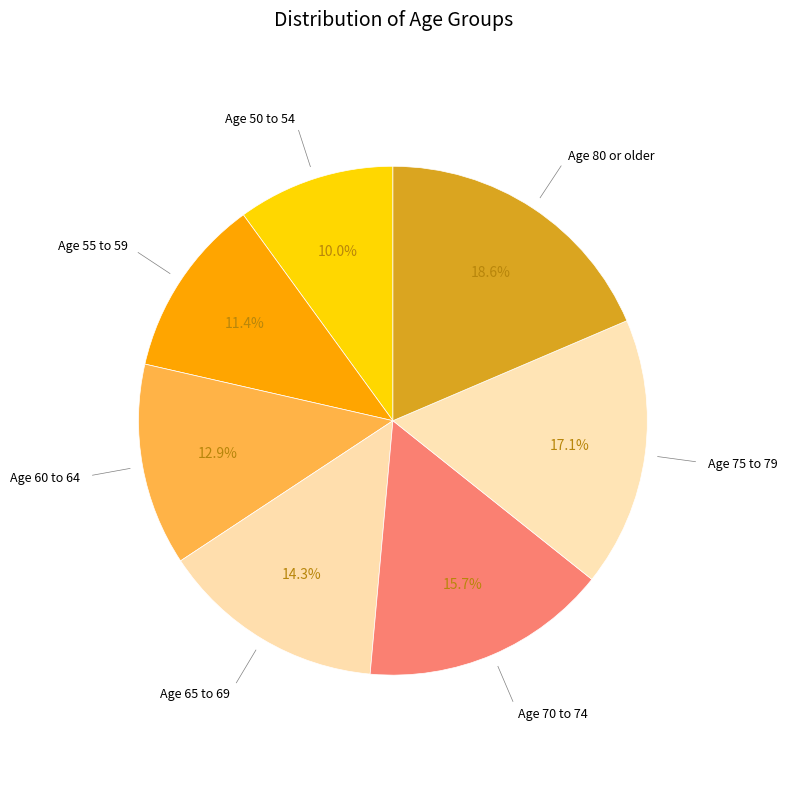

How many slices are in this pie chart?

7